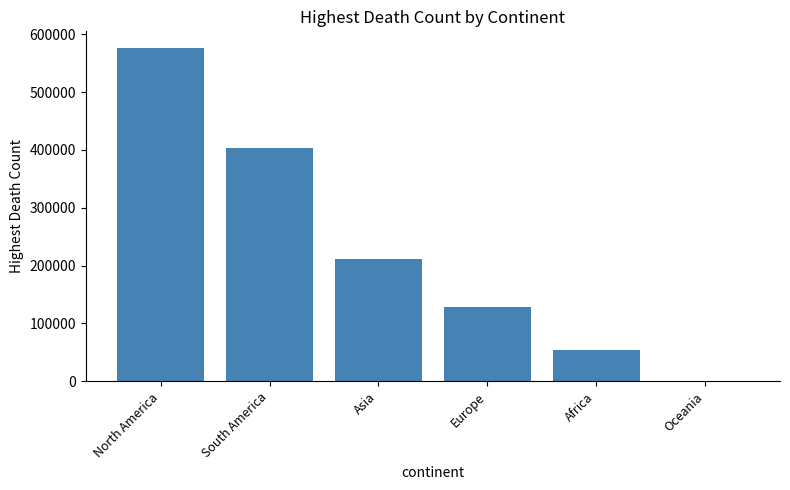

What is the average value?

229150